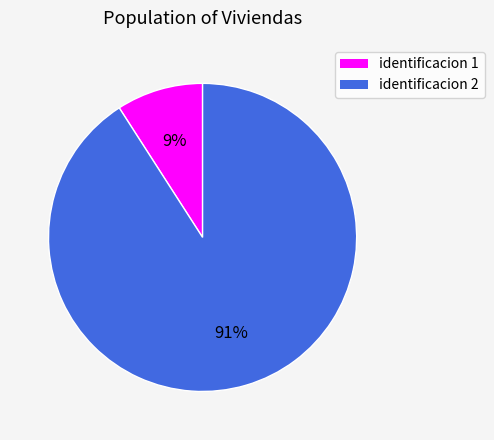

Does any single category account for the majority?

Yes